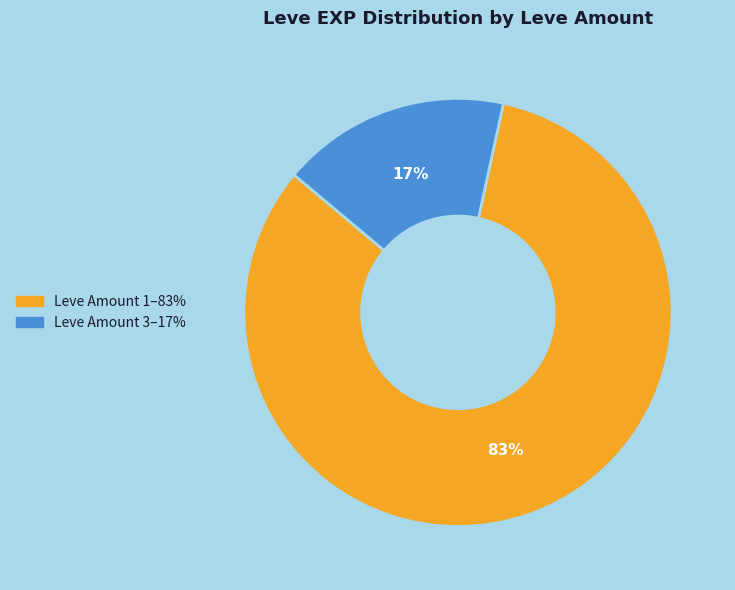

To the nearest percent, what is the average slice percentage?

50%